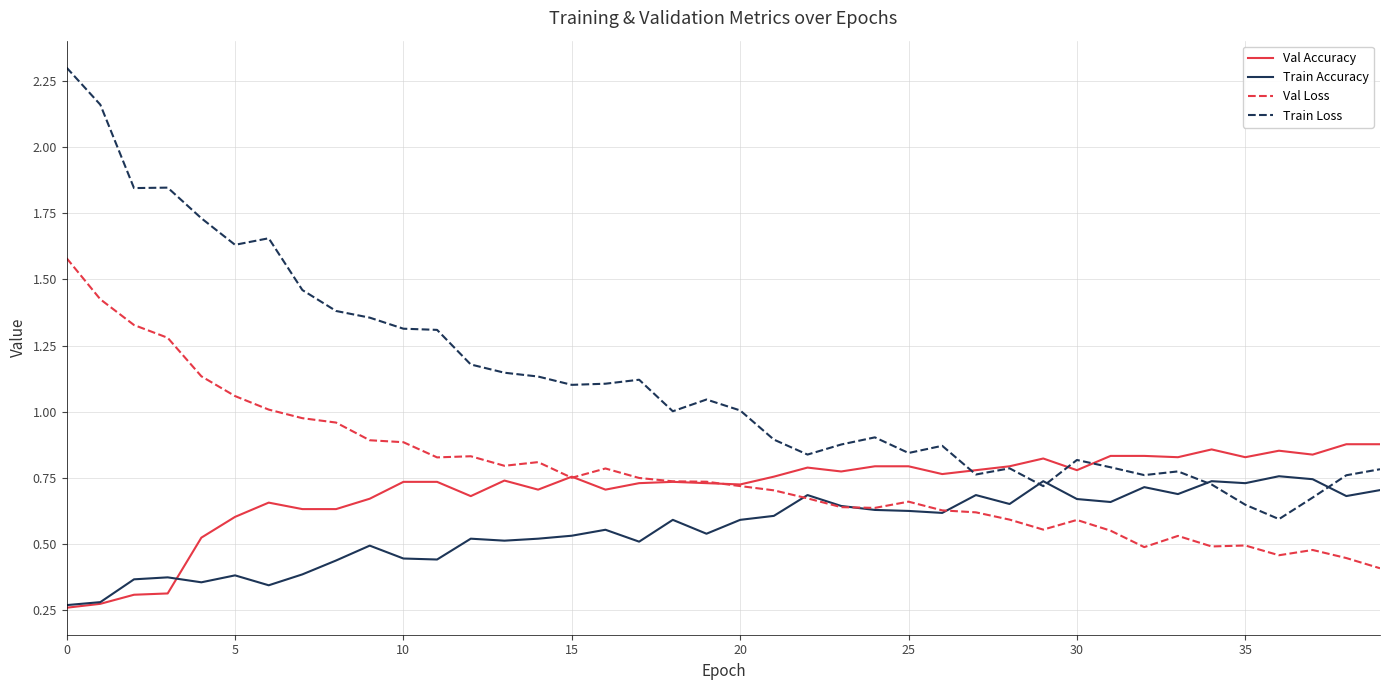

Which series has the largest total across all categories?

Train Loss